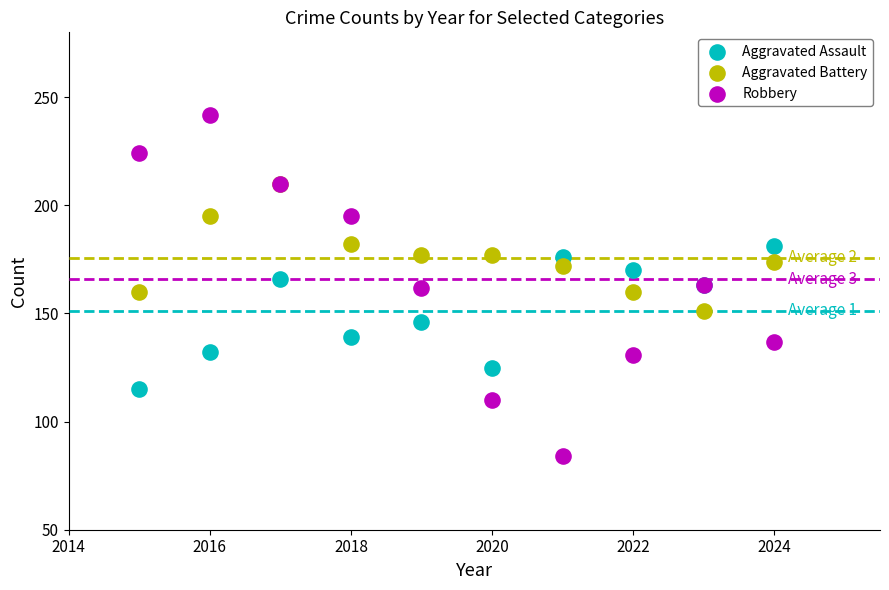

Which series has the widest spread of Y values?

Robbery